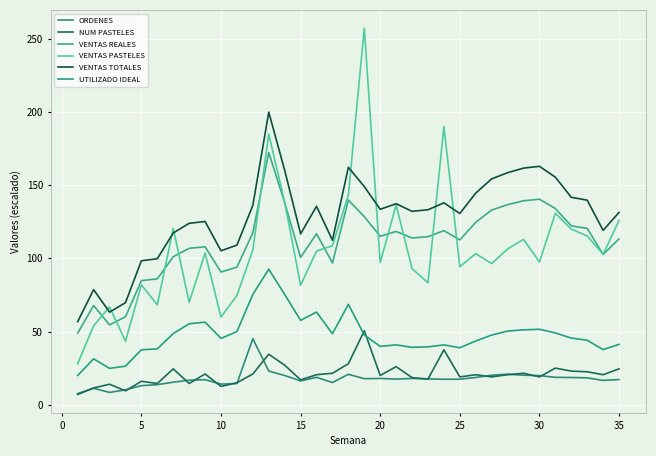

How many lines are shown in the chart?

6